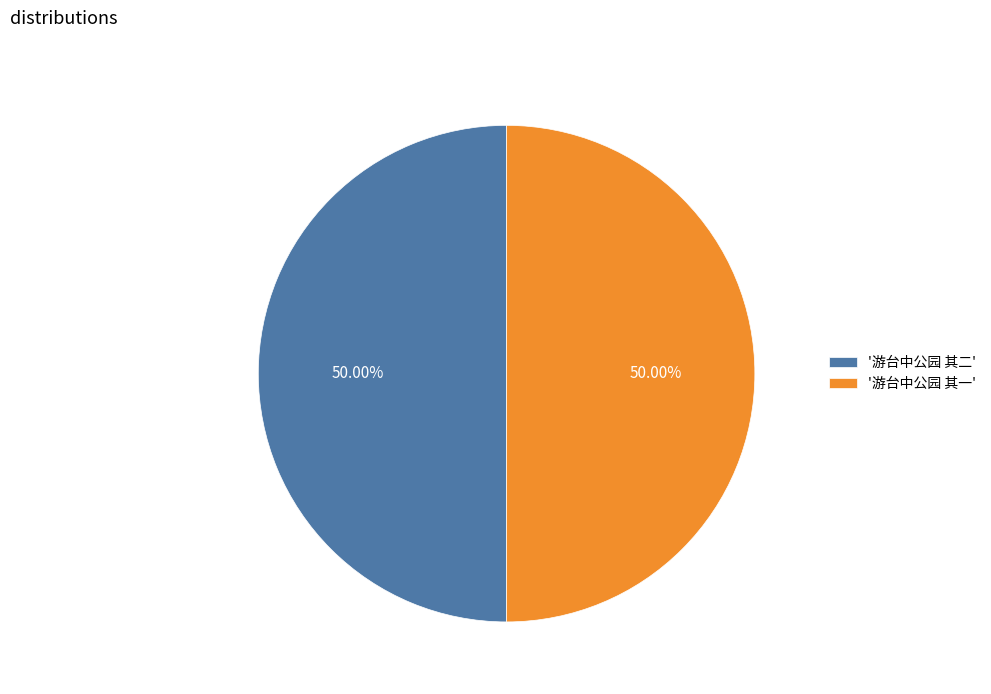

What is the ratio of the value at '游台中公园 其一' to the value at '游台中公园 其二'?

1.0